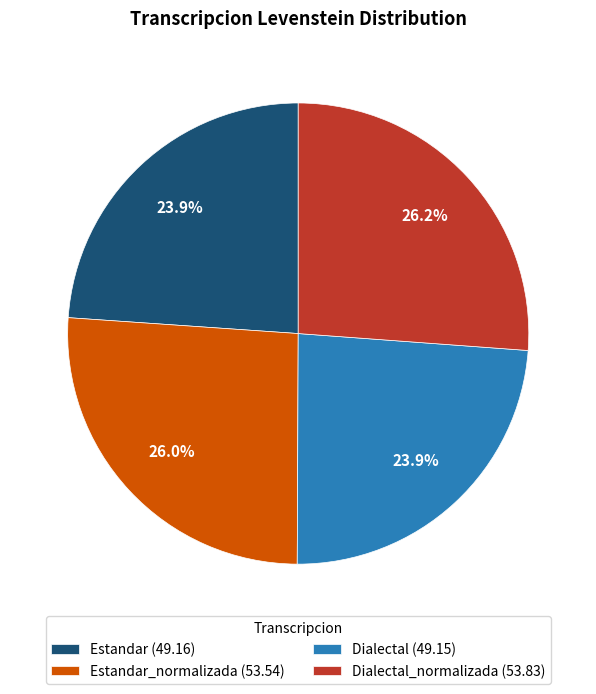

Is there a majority slice in this chart?

No